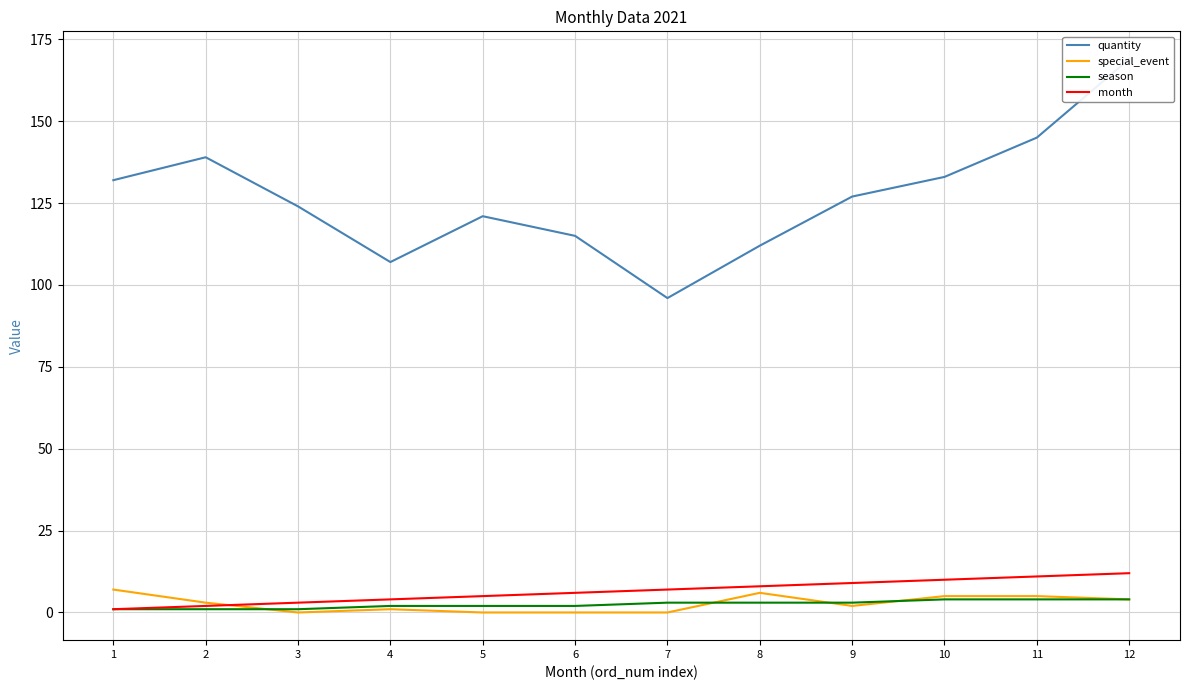

What is the sum of the season values at 12 and 3?

5